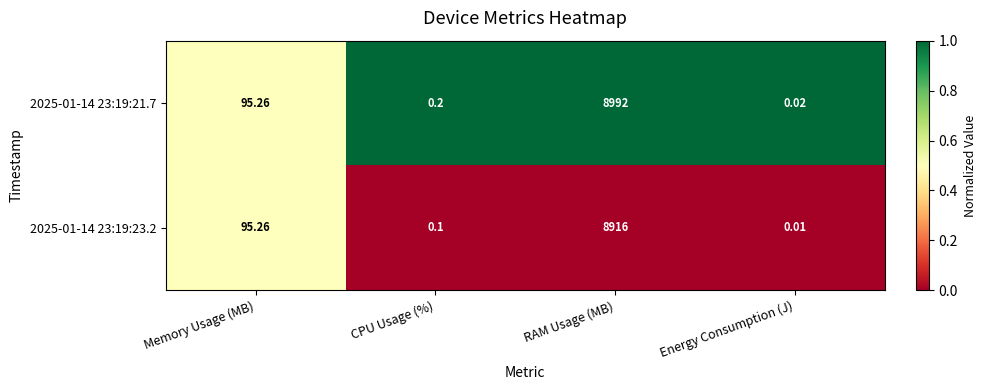

Where does the 2025-01-14 23:19:23.2 series first go above 95?

Memory Usage (MB)